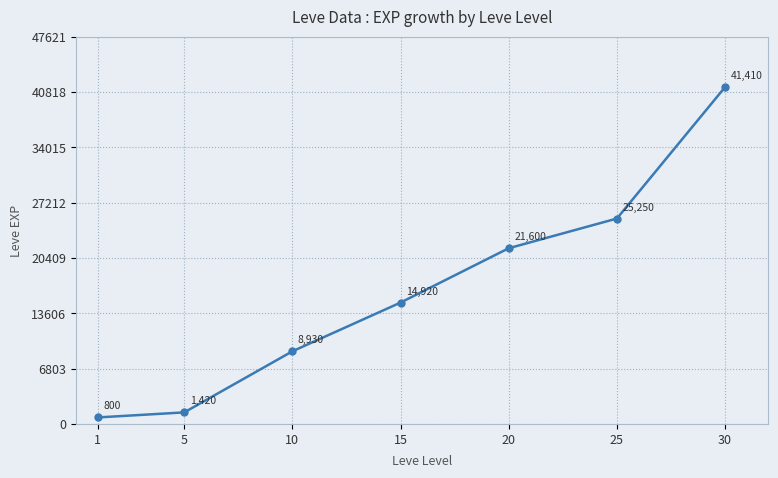

Reading left to right, transcribe all the data shown in this chart.

800	1420	8930	14920	21600	25250	41410